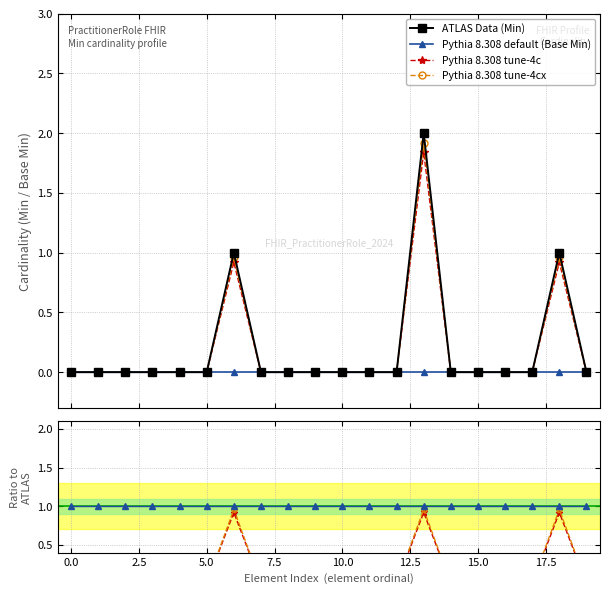

Does the chart display data point markers on the line(s)?

Yes